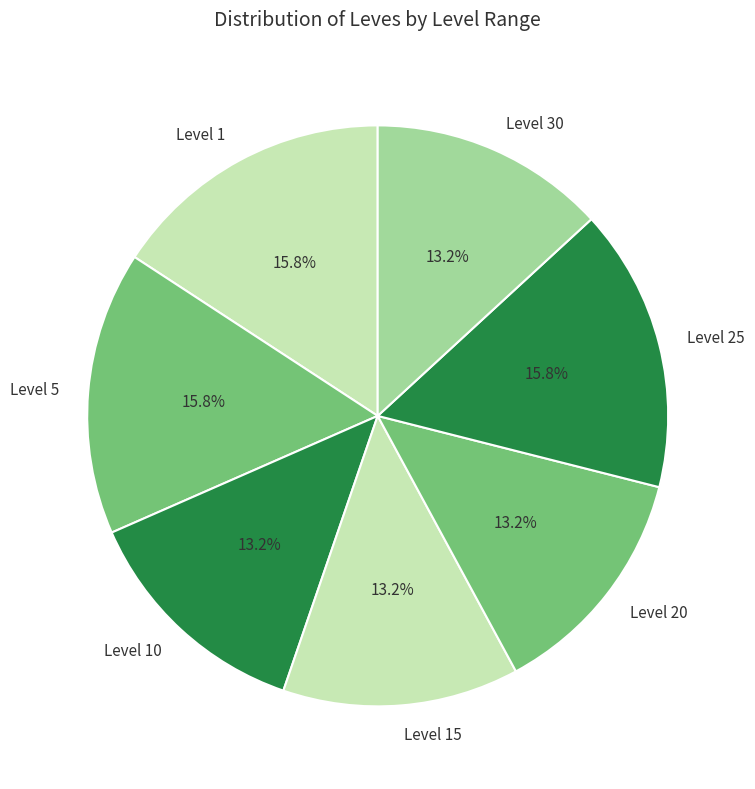

Does Level 20 represent more than half of the total?

No